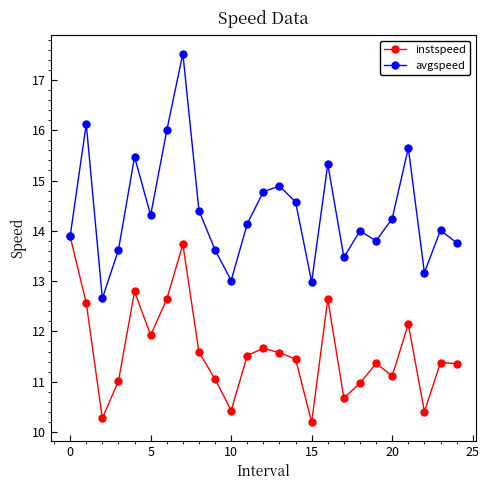

What is the value of the avgspeed point at the 18th from the left?

13.5